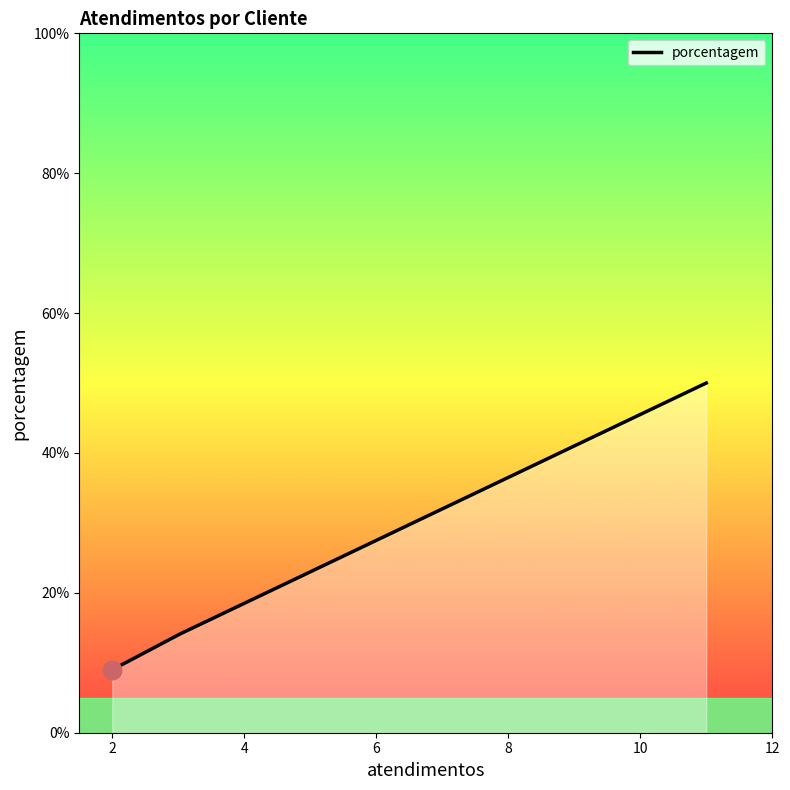

What is the difference between the maximum and minimum values?

41.0